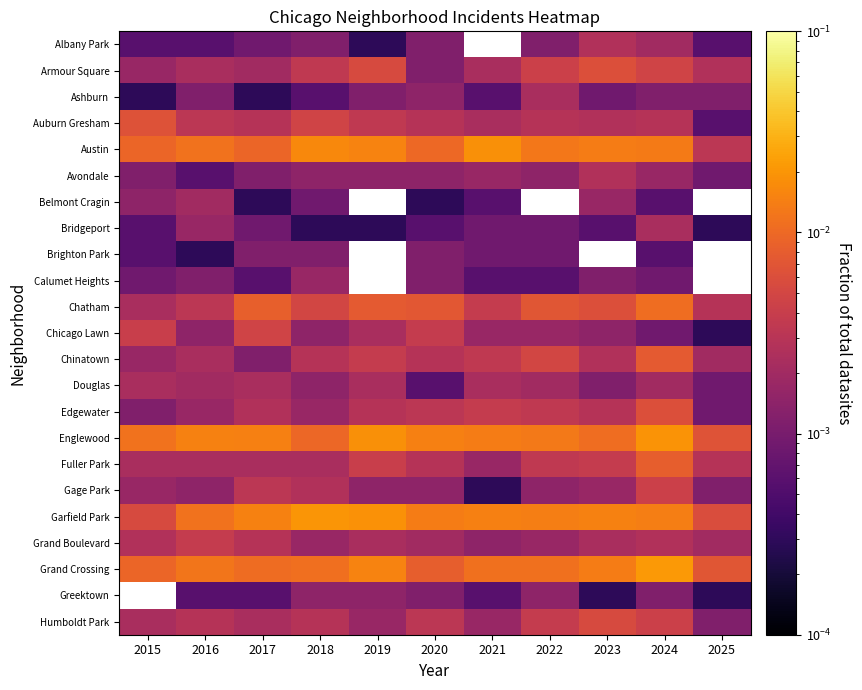

Is it true that Bridgeport equals 0.0 at 2023?

False